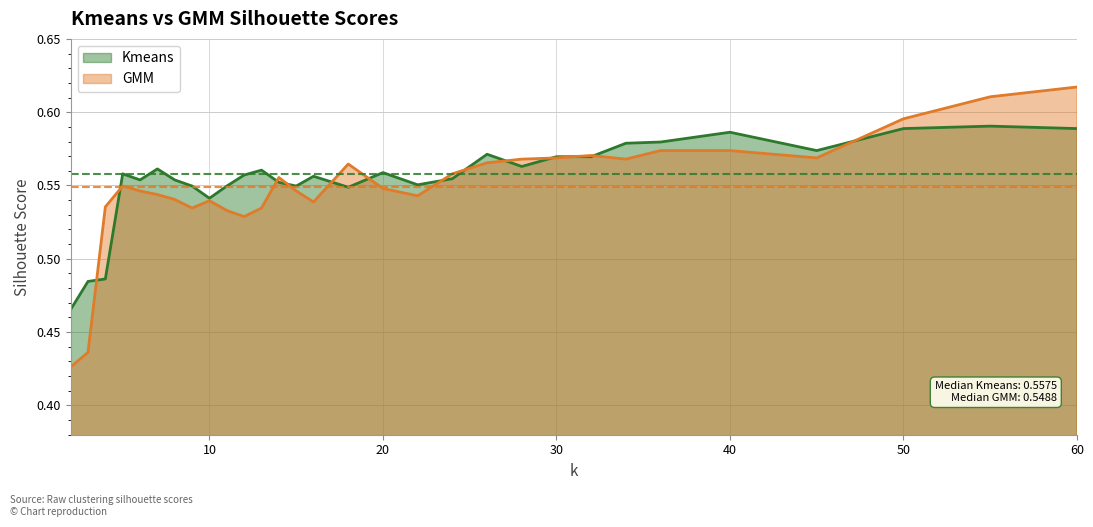

At how many categories does at least one series exceed 0?

30